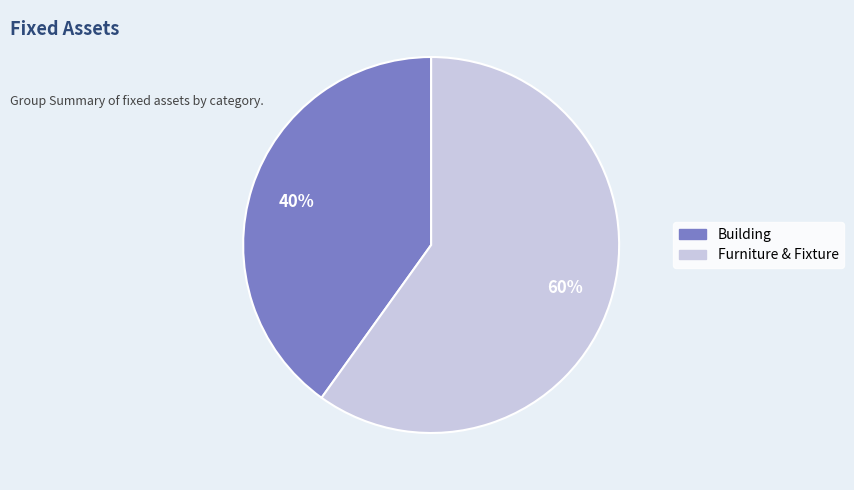

Does any single category account for the majority?

Yes